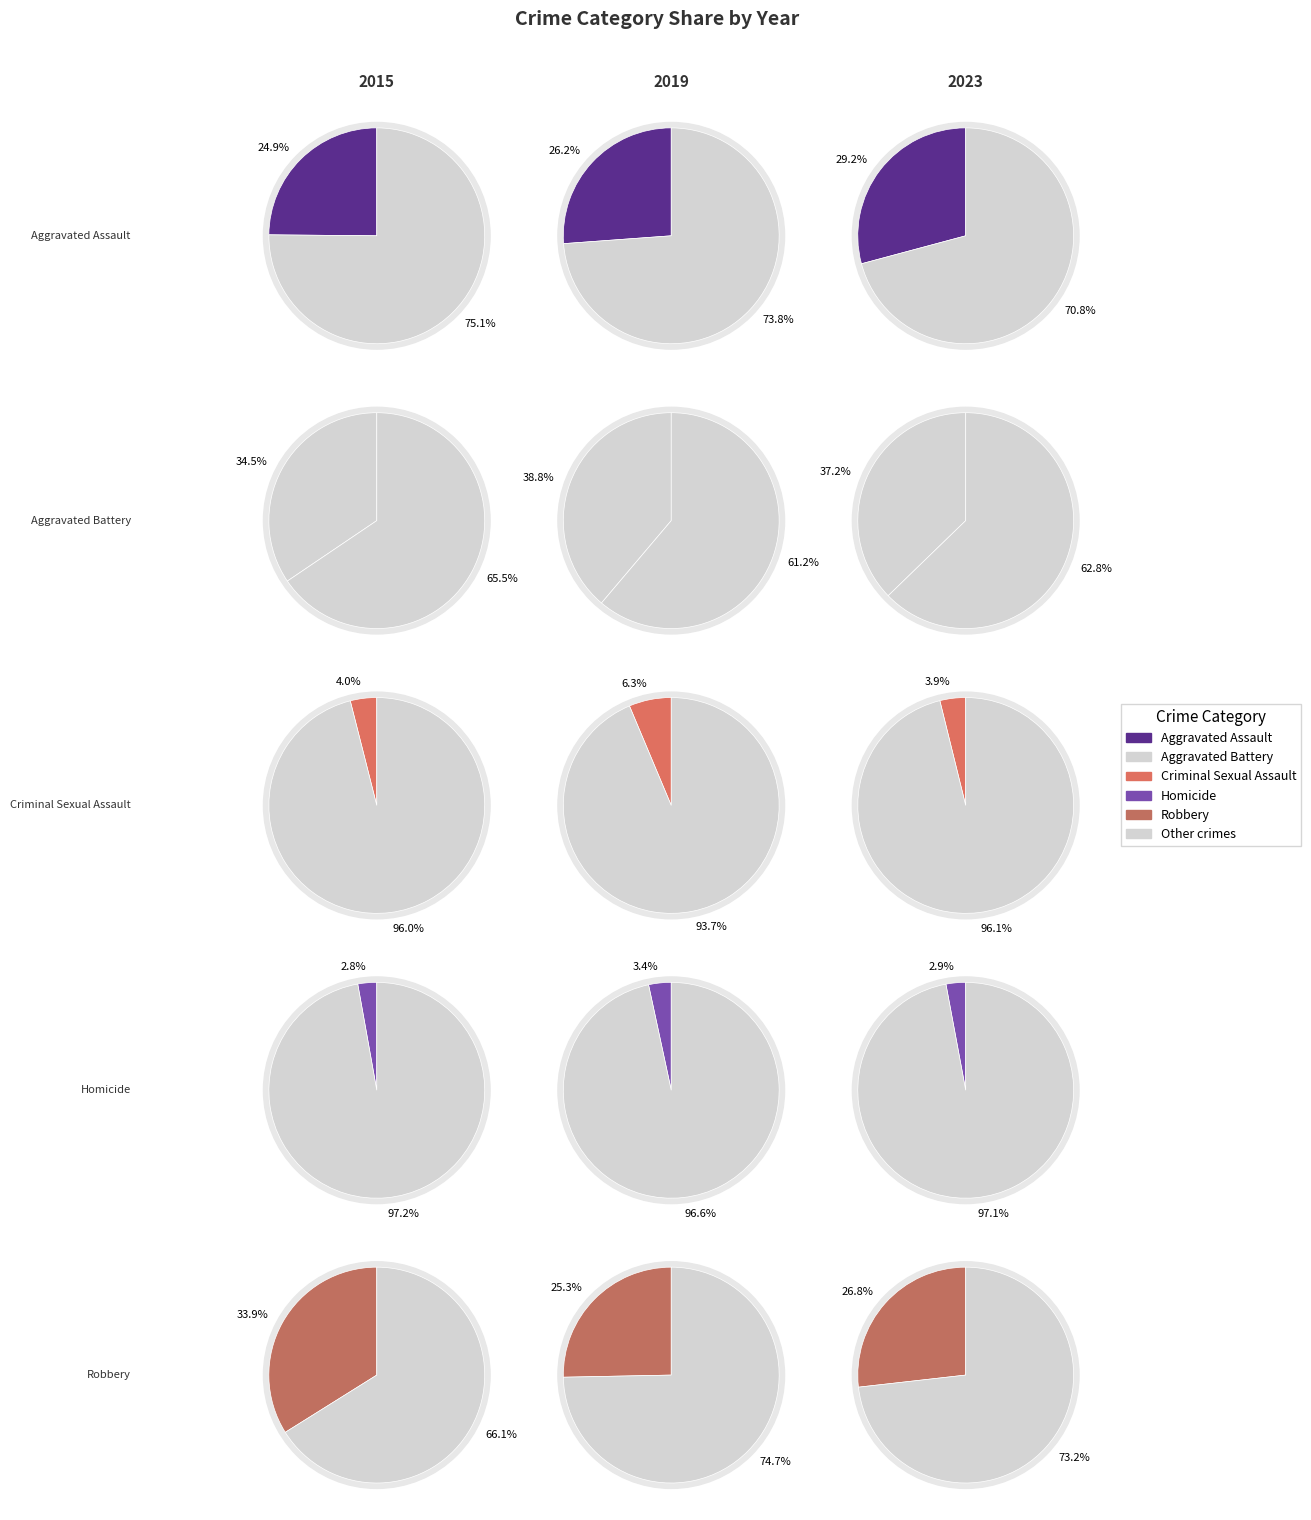

What percentage is NOT represented by Criminal Sexual Assault?

96.0%